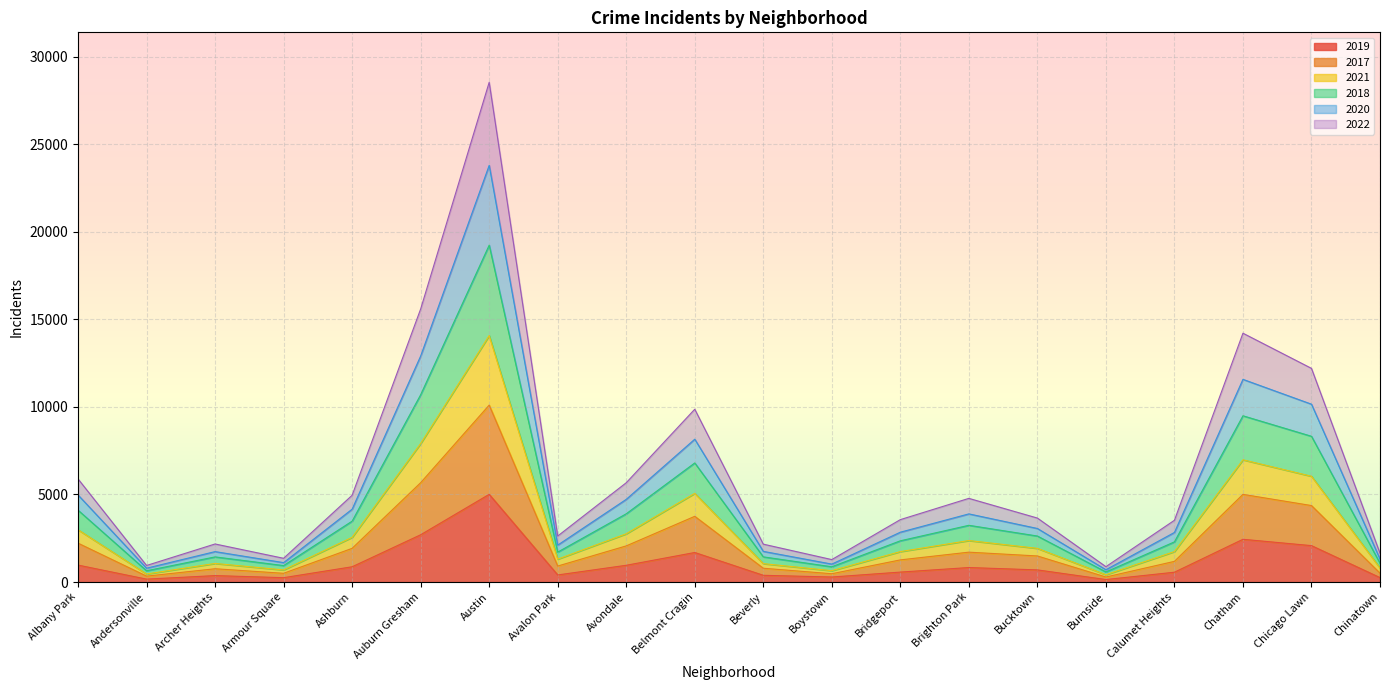

At which category is the sum across all series the highest?

Austin